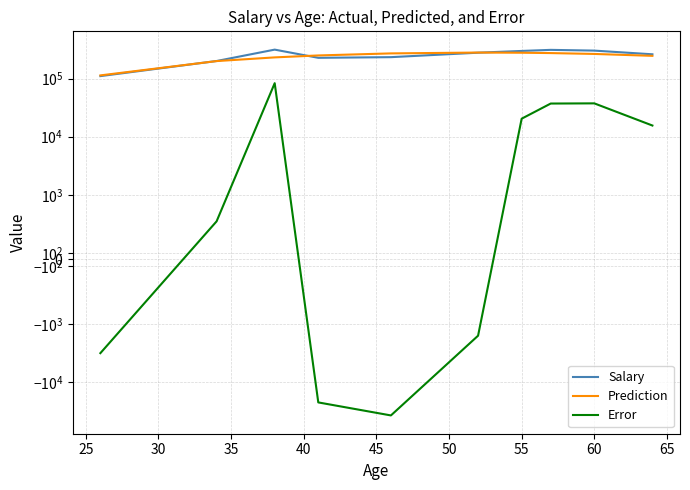

Does the chart have visible grid lines?

Yes